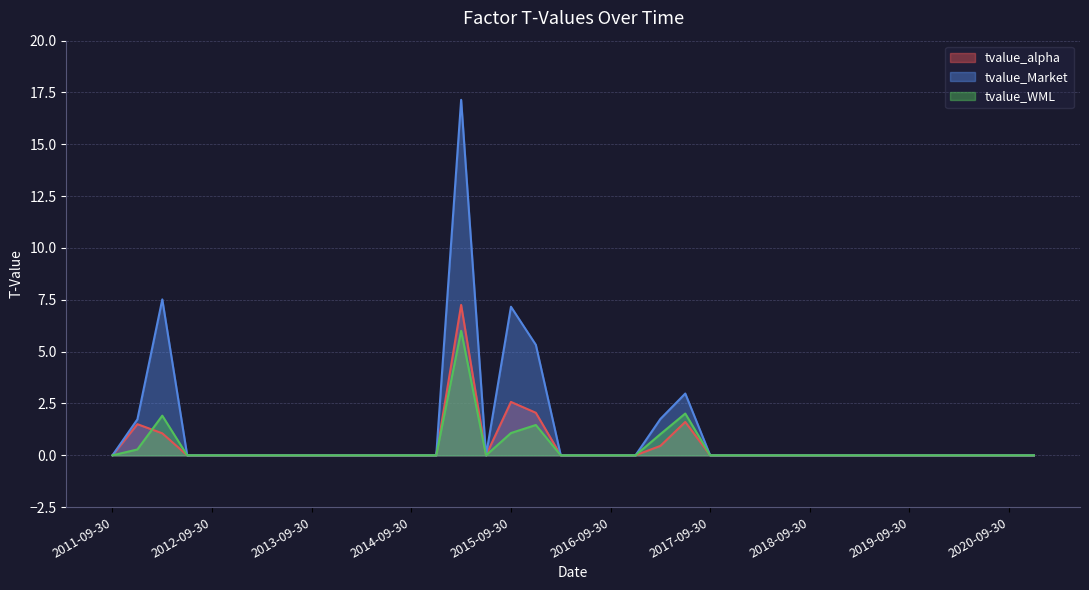

Between 2014-12-31 and 2019-03-31, which series saw the biggest shift?

tvalue_alpha